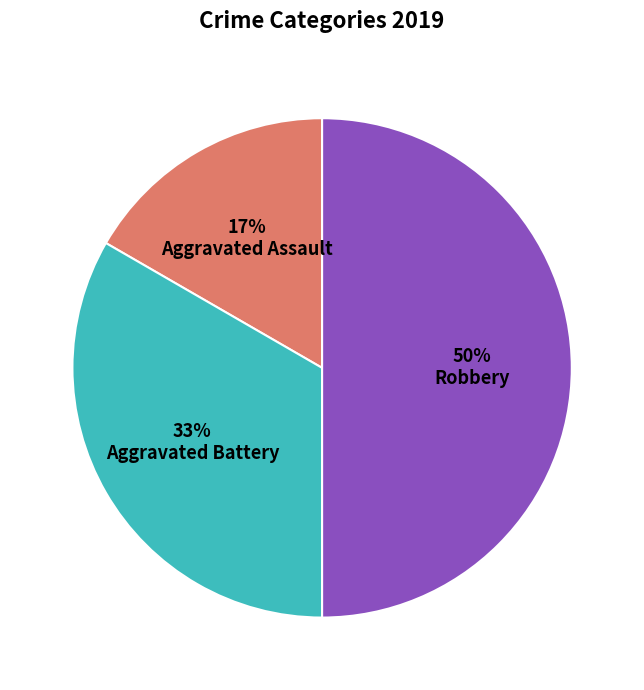

Combined, do Aggravated Battery and Robbery account for over 50%?

Yes